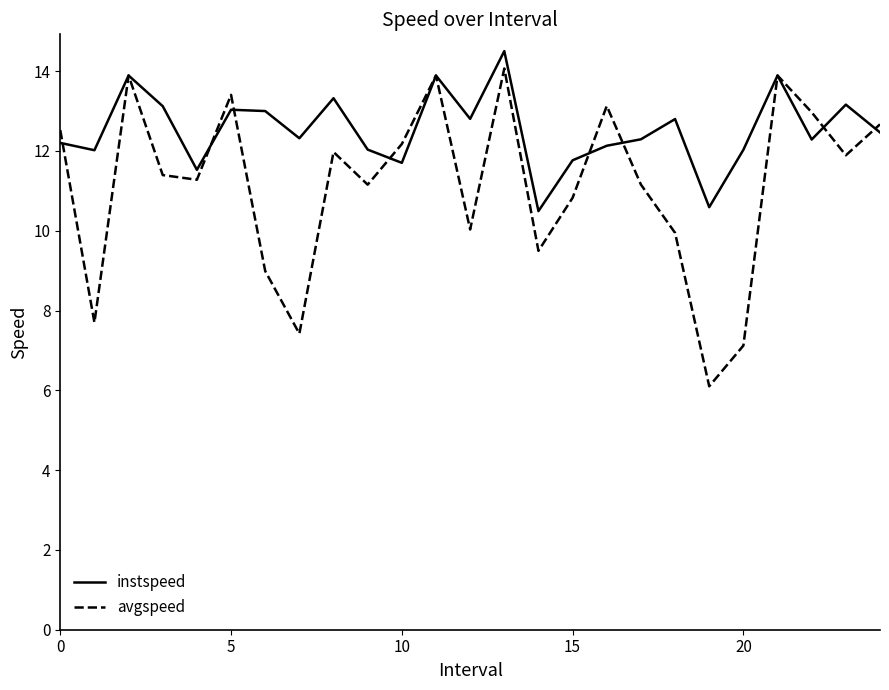

Which series has the largest range (max minus min)?

avgspeed